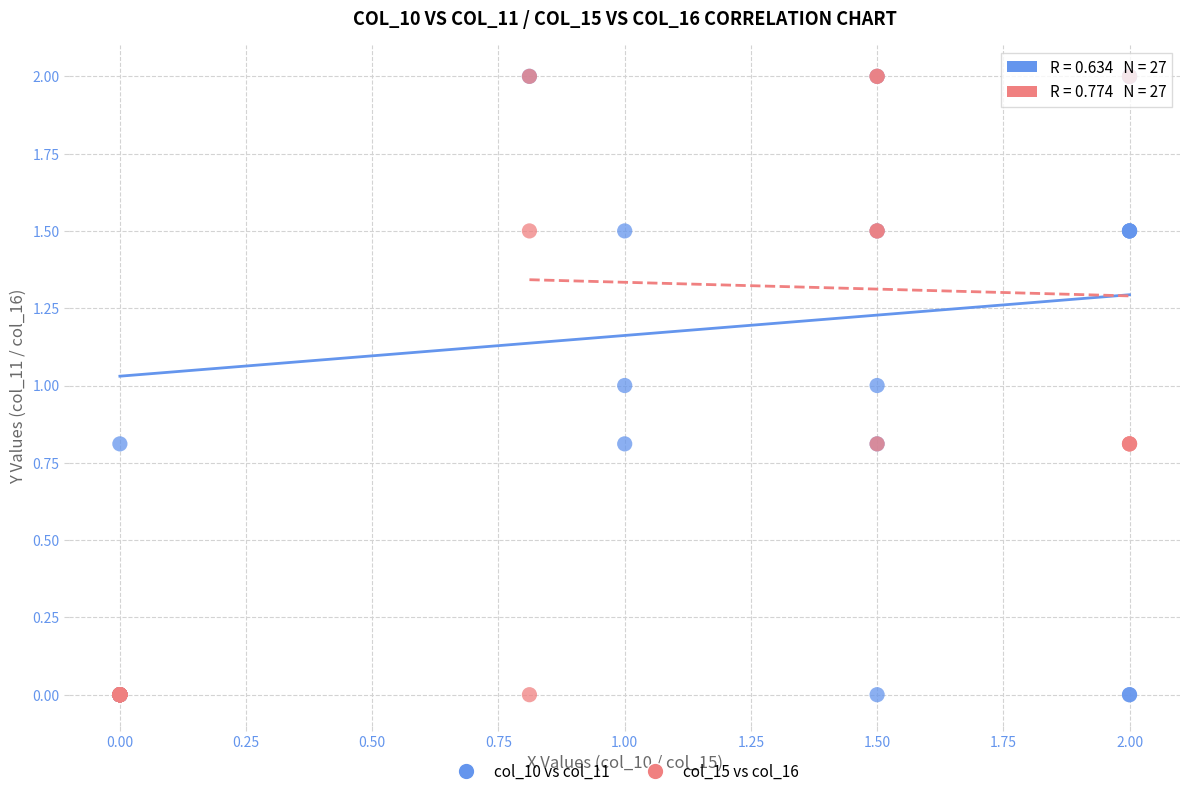

What are all the series names shown in the legend?

col_10 vs col_11, col_15 vs col_16